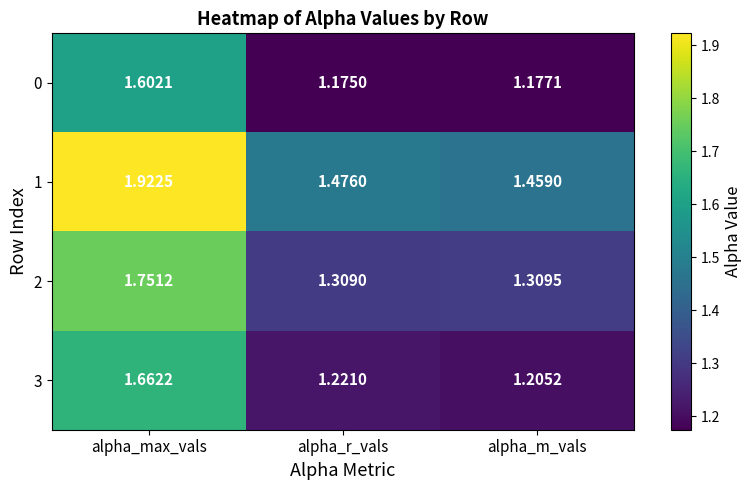

At alpha_m_vals, list the series in order from smallest to largest.

0, 3, 2, 1